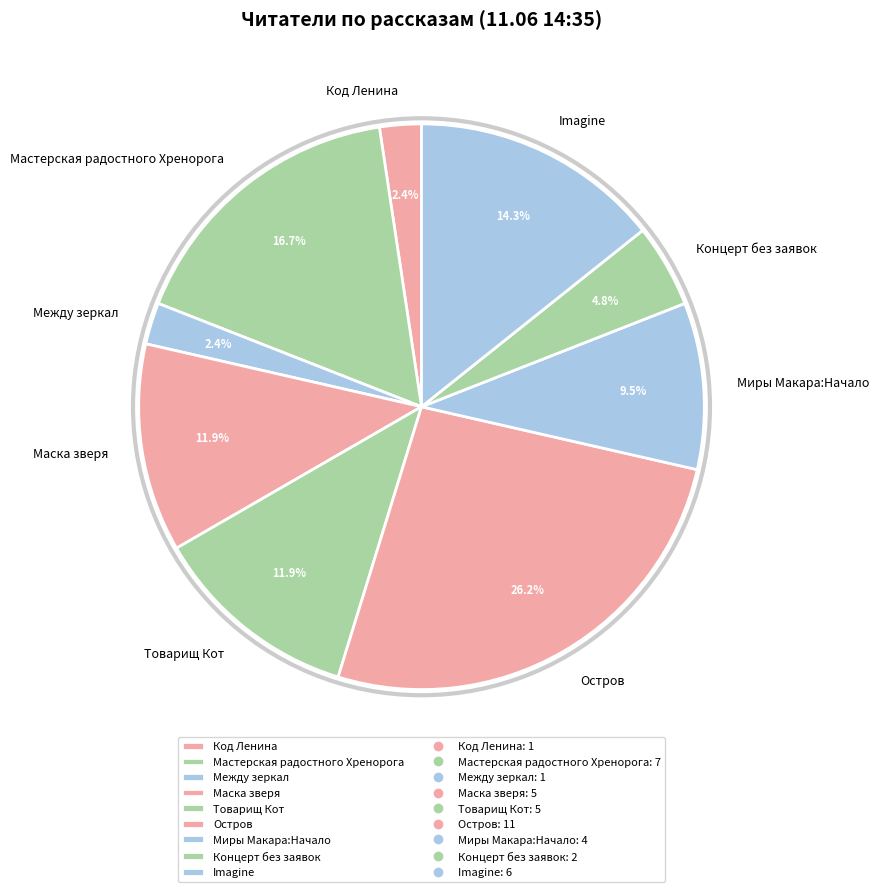

How much of the chart is everything except Остров?

73.8%